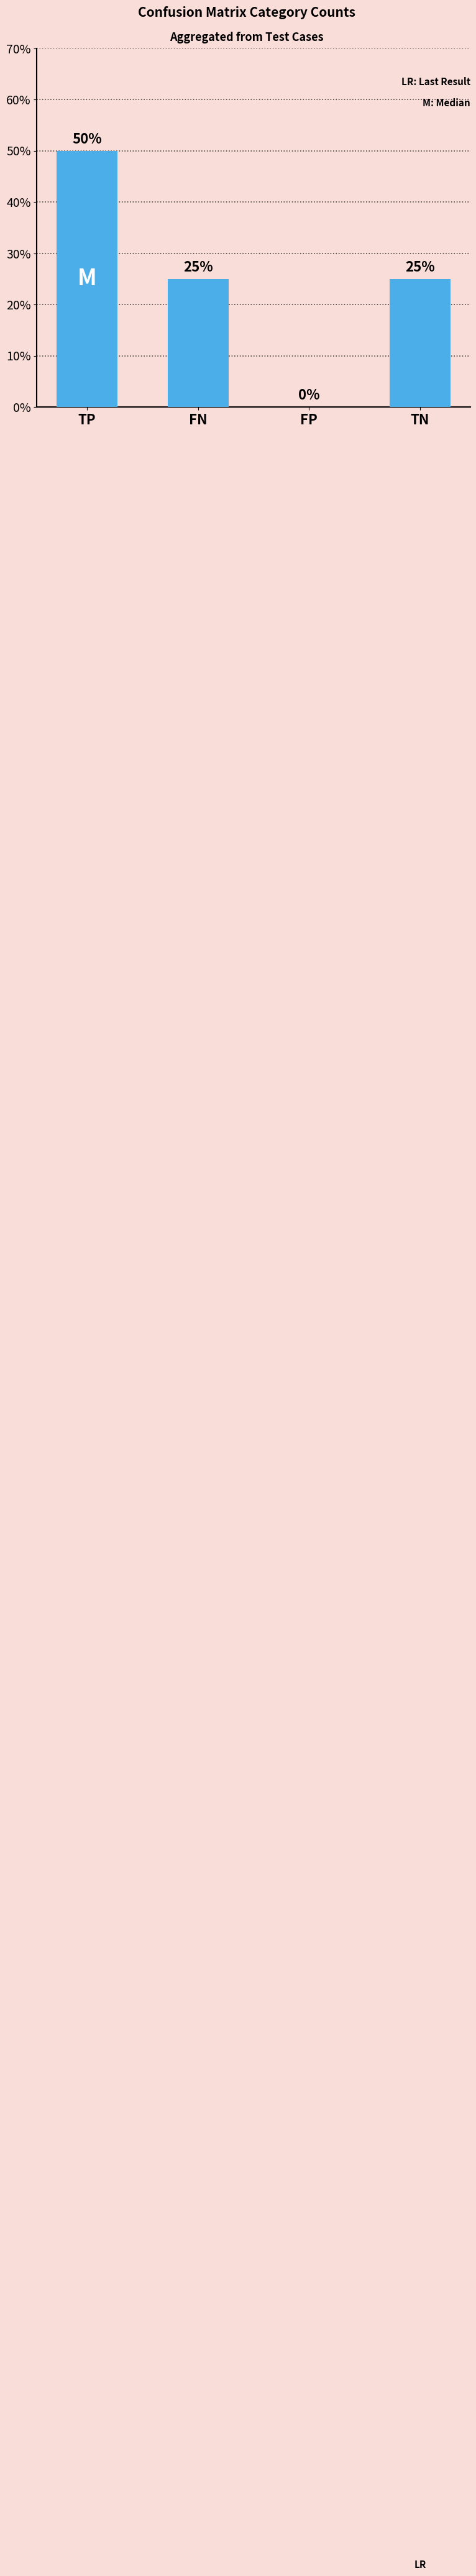

Does the chart contain stacked bars?

No